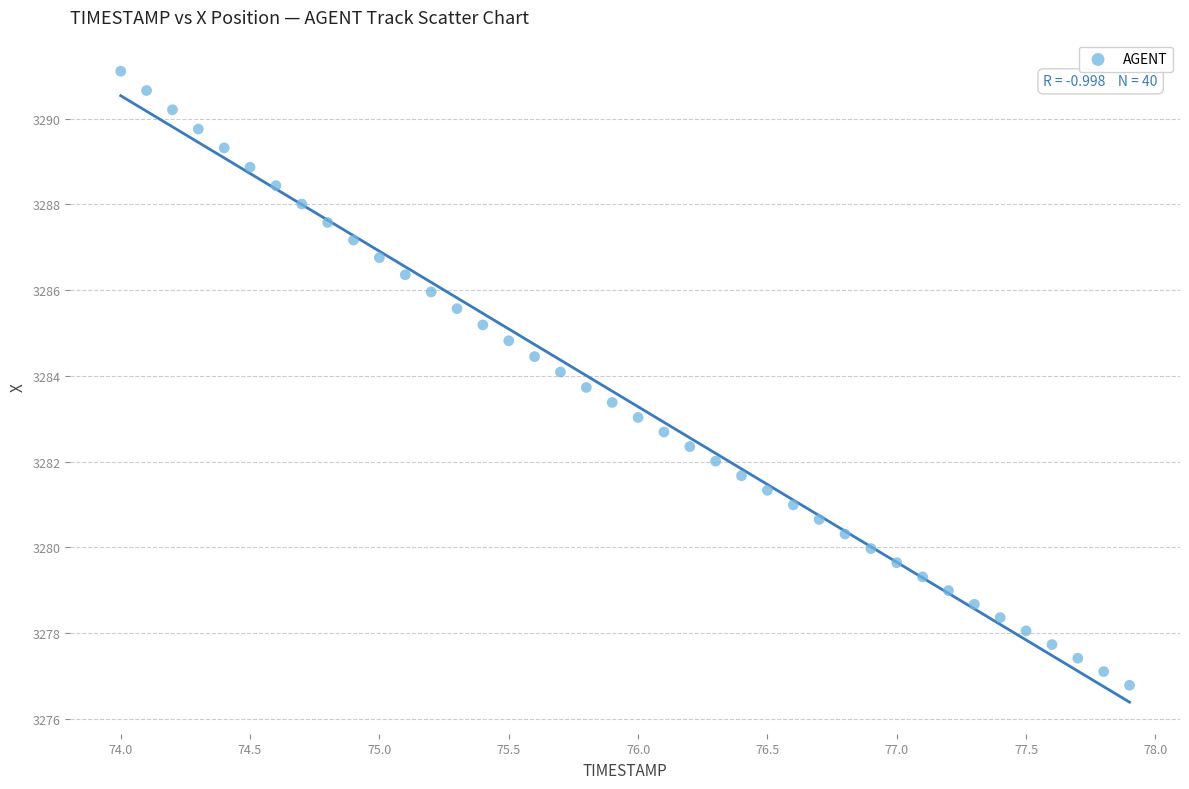

What is the range of X values (max minus min)?

3.9